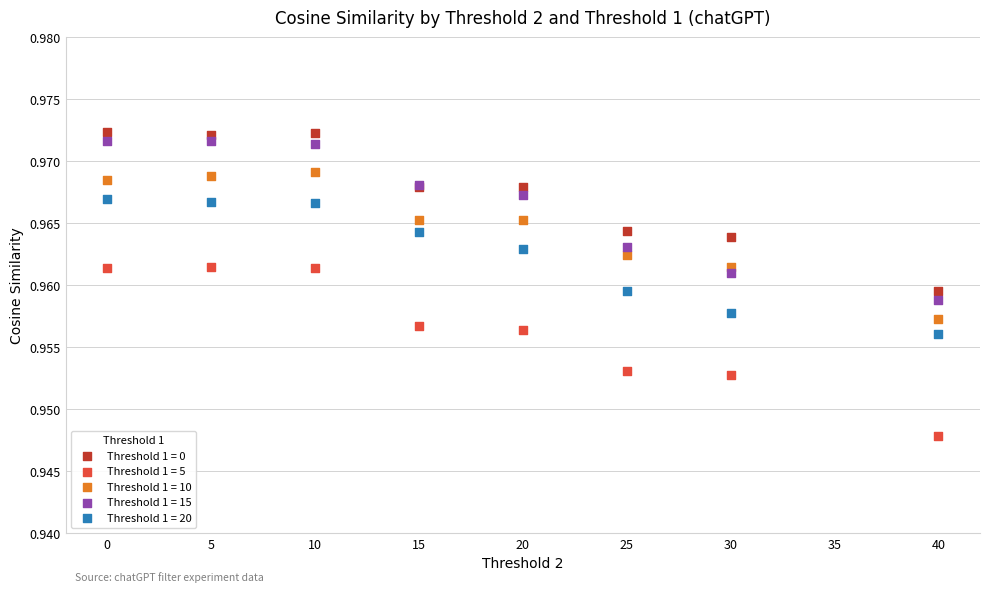

Which series has the largest Y range (max minus min)?

Threshold 1 = 5